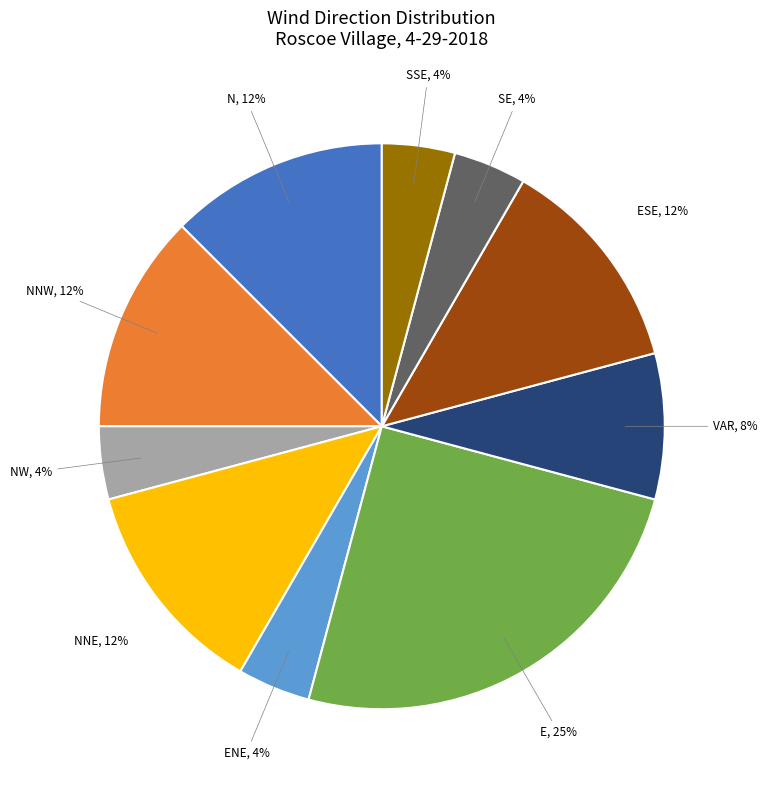

What is the ratio of the value at NNW to the value at N?

1.0